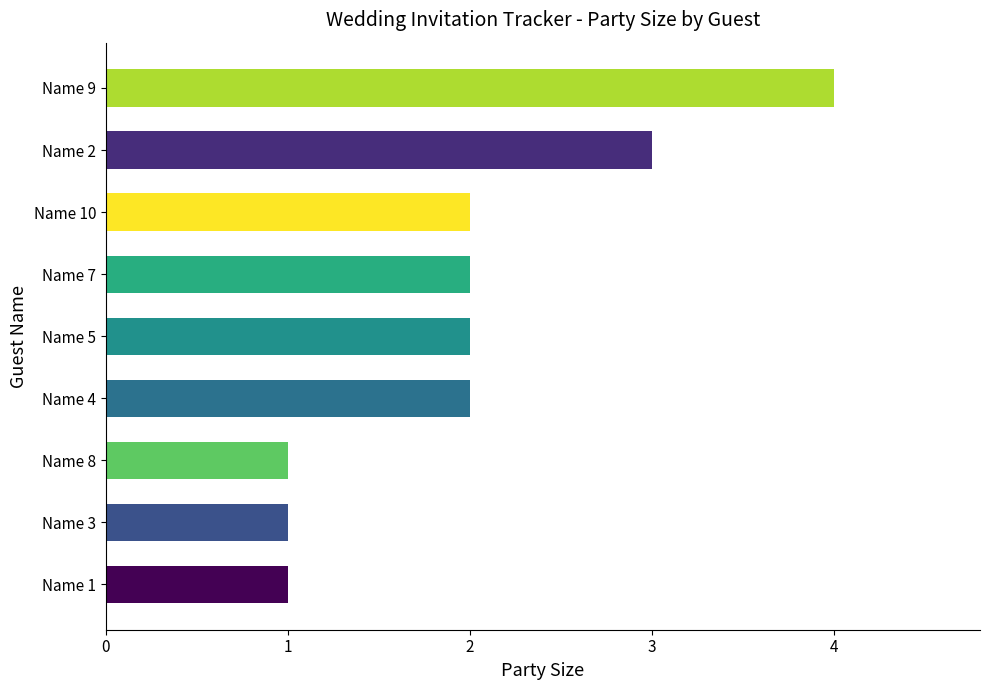

Reading top to bottom, transcribe all the data shown in this chart.

Name 9=4	Name 2=3	Name 10=2	Name 7=2	Name 5=2	Name 4=2	Name 8=1	Name 3=1	Name 1=1